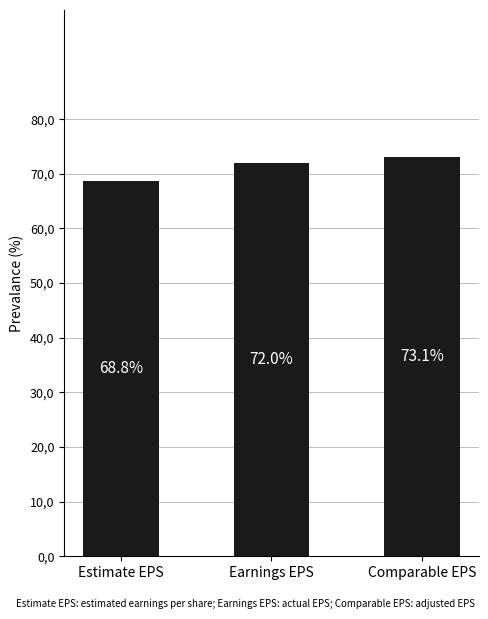

Rank the categories by value from highest to lowest.

Comparable EPS, Earnings EPS, Estimate EPS